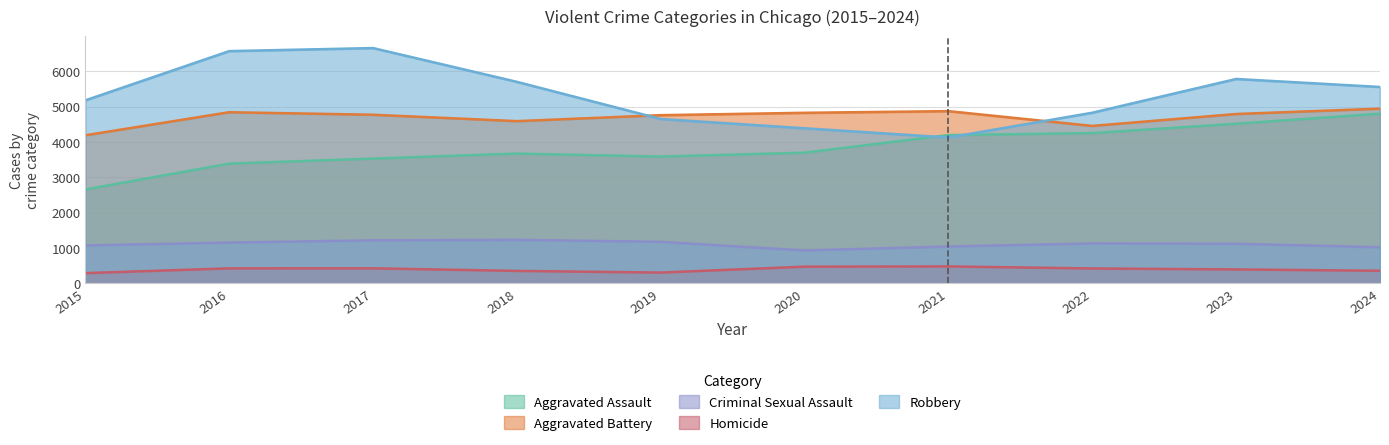

True or false: Robbery and Criminal Sexual Assault cross at least once.

False